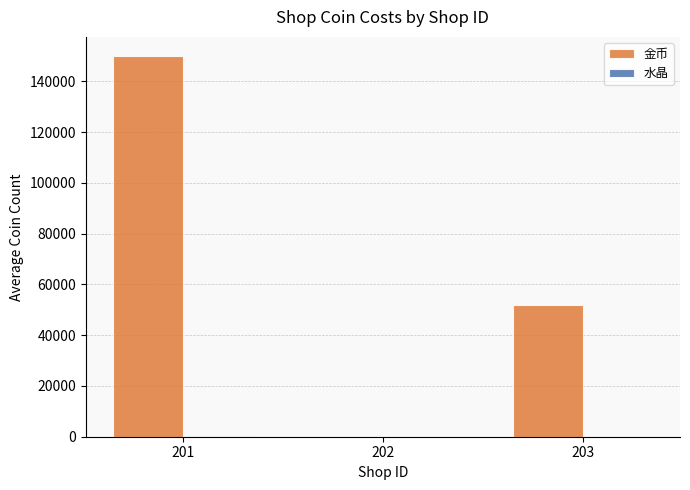

Between 201 and 203, which series saw the biggest shift?

金币